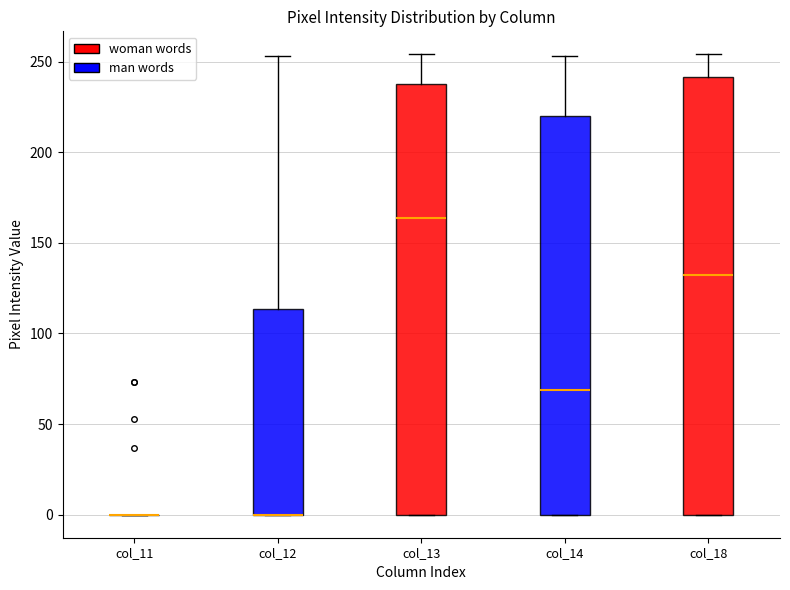

Where is the upper edge of the box for col_18 on the y-axis? The values are not printed on the chart, so give them approximately, as read against the axis.

240